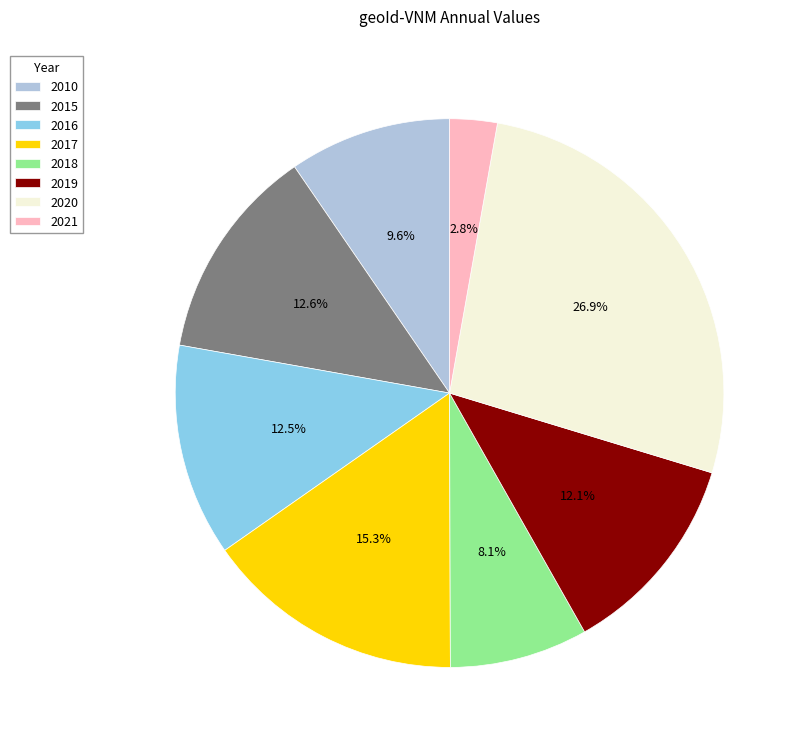

Which has a higher value, 2021 or 2020?

2020